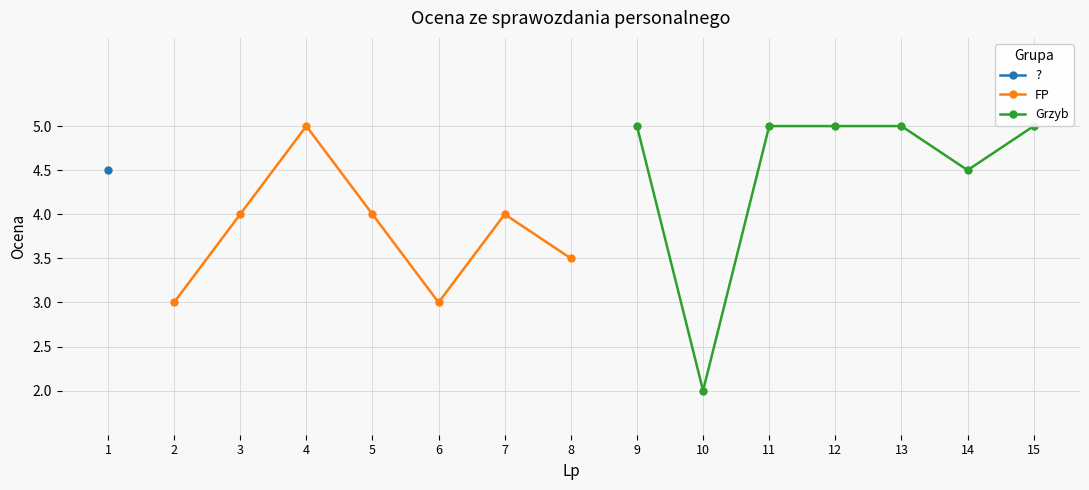

What is the minimum value for FP?

3.0